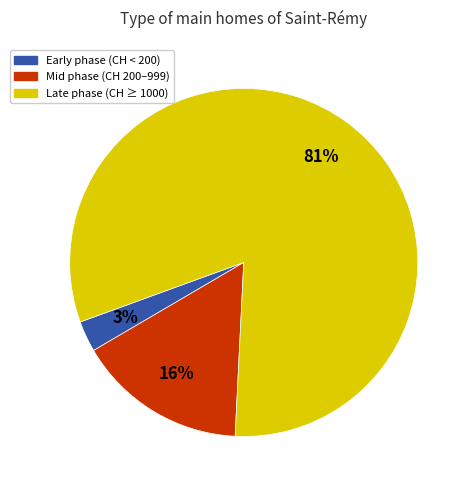

What is the largest slice in the pie chart?

Late phase (CH ≥ 1000)